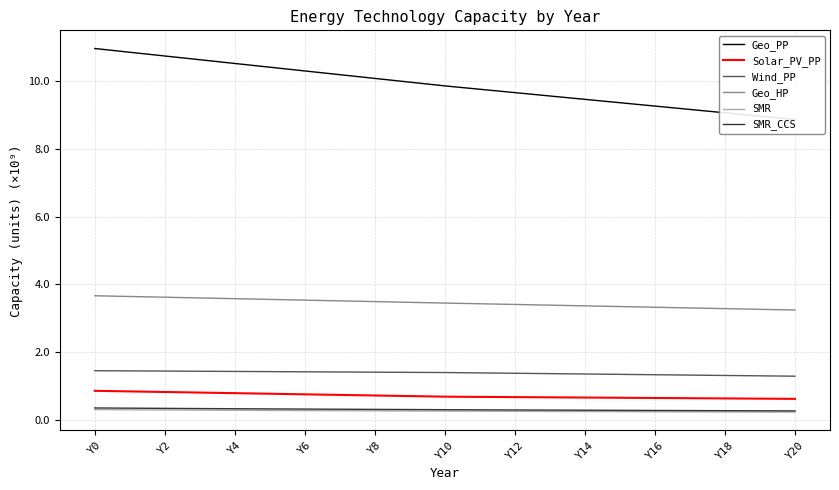

What is the sum of the SMR values at 17 and 15?

0.5